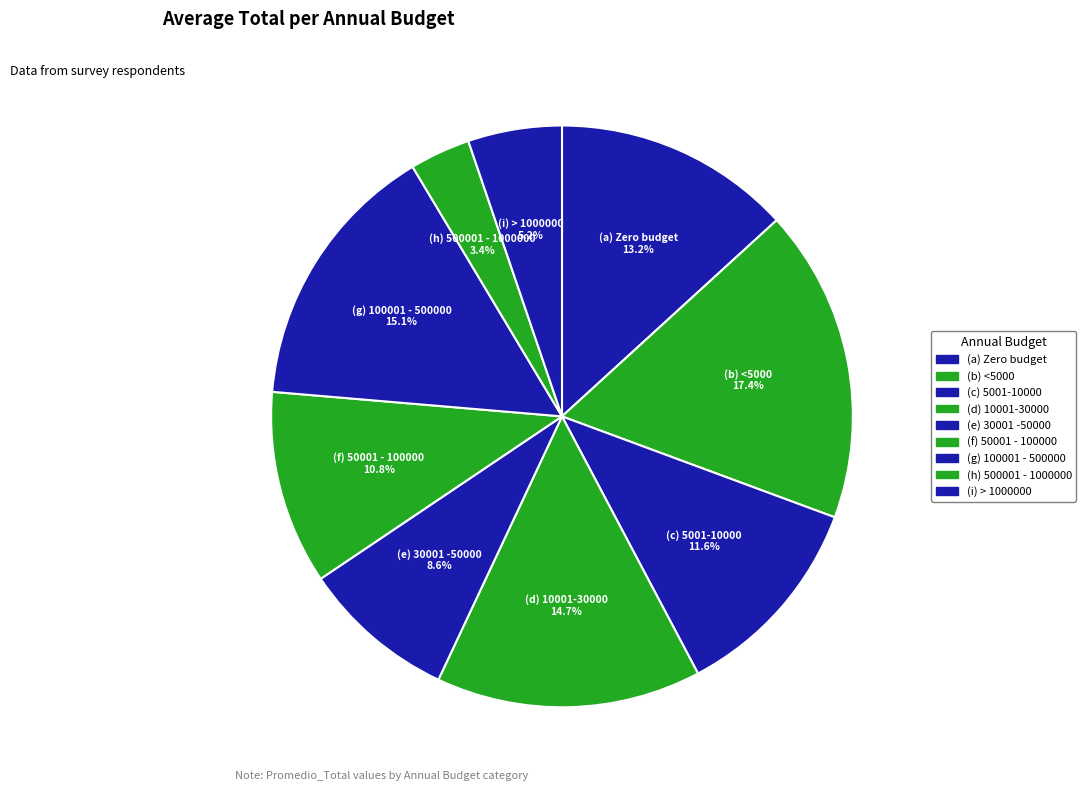

Between (f) 50001 - 100000 and (c) 5001-10000, which is larger?

(c) 5001-10000